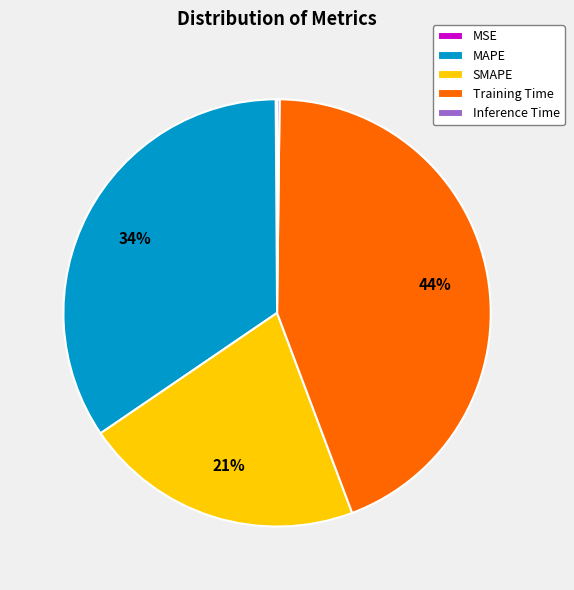

Which slice is the largest?

Training Time